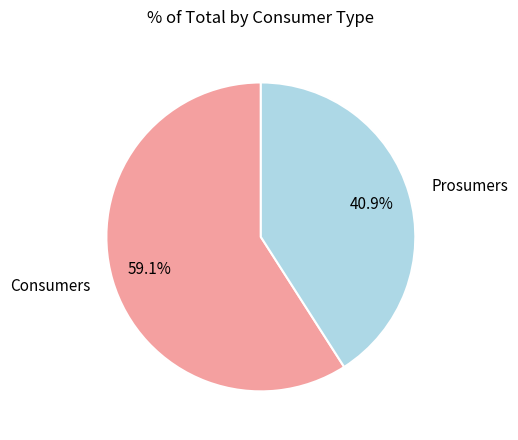

Combined, do Prosumers and Consumers account for over 50%?

Yes